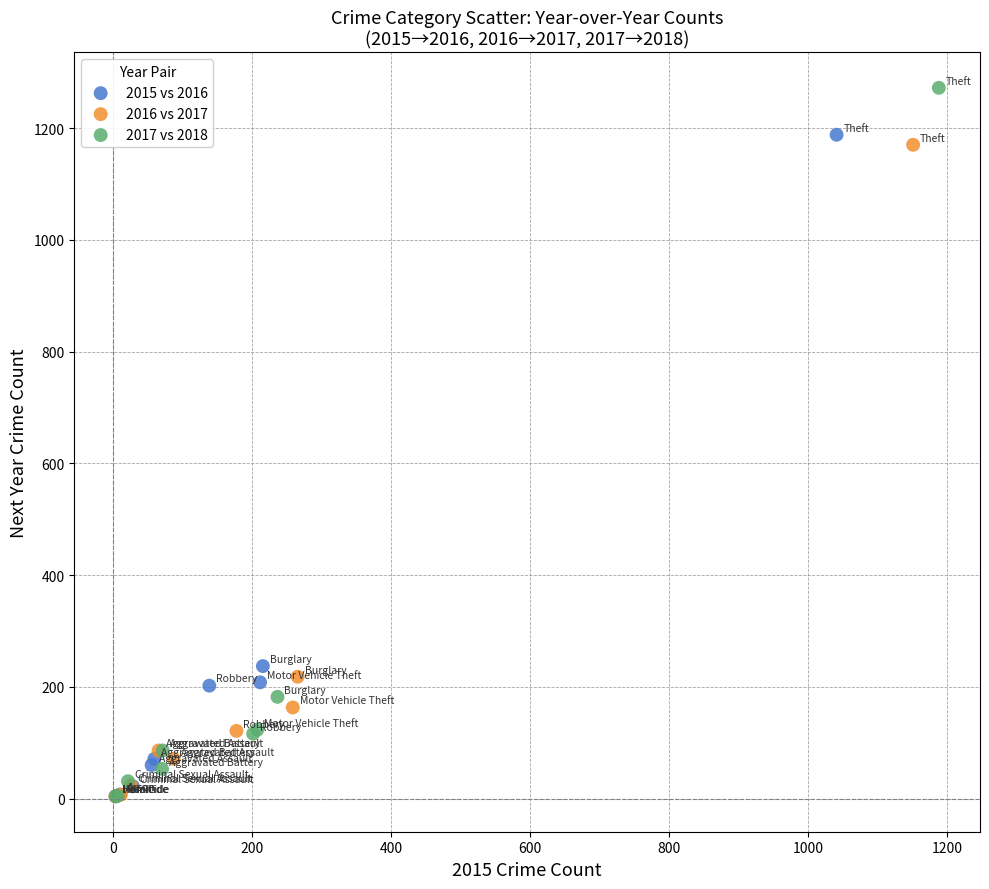

What are all the series names shown in the legend?

2015 vs 2016, 2016 vs 2017, 2017 vs 2018